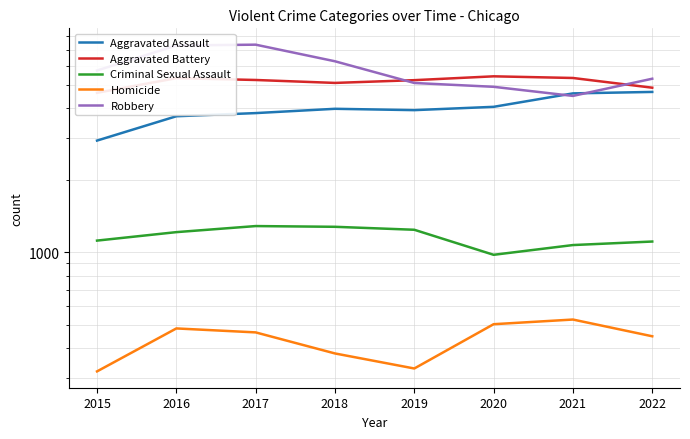

The value of Criminal Sexual Assault at 2016 is 1999. True or false?

False